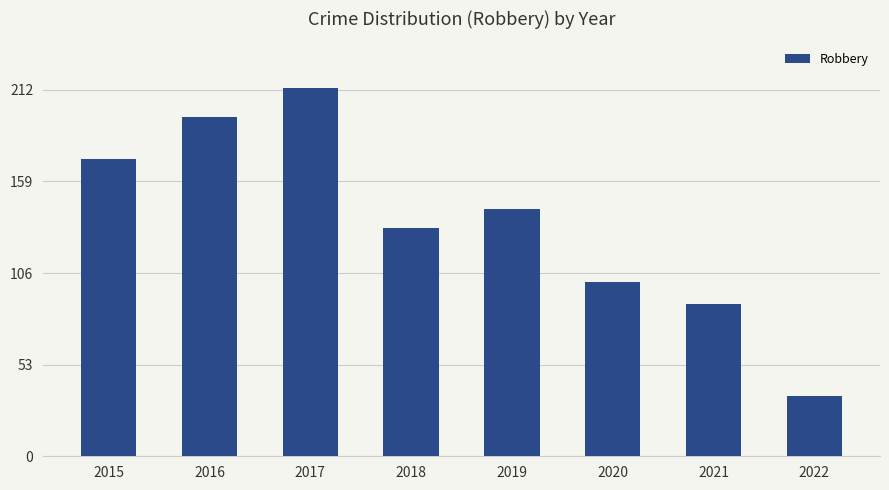

What is the smallest value displayed?

35